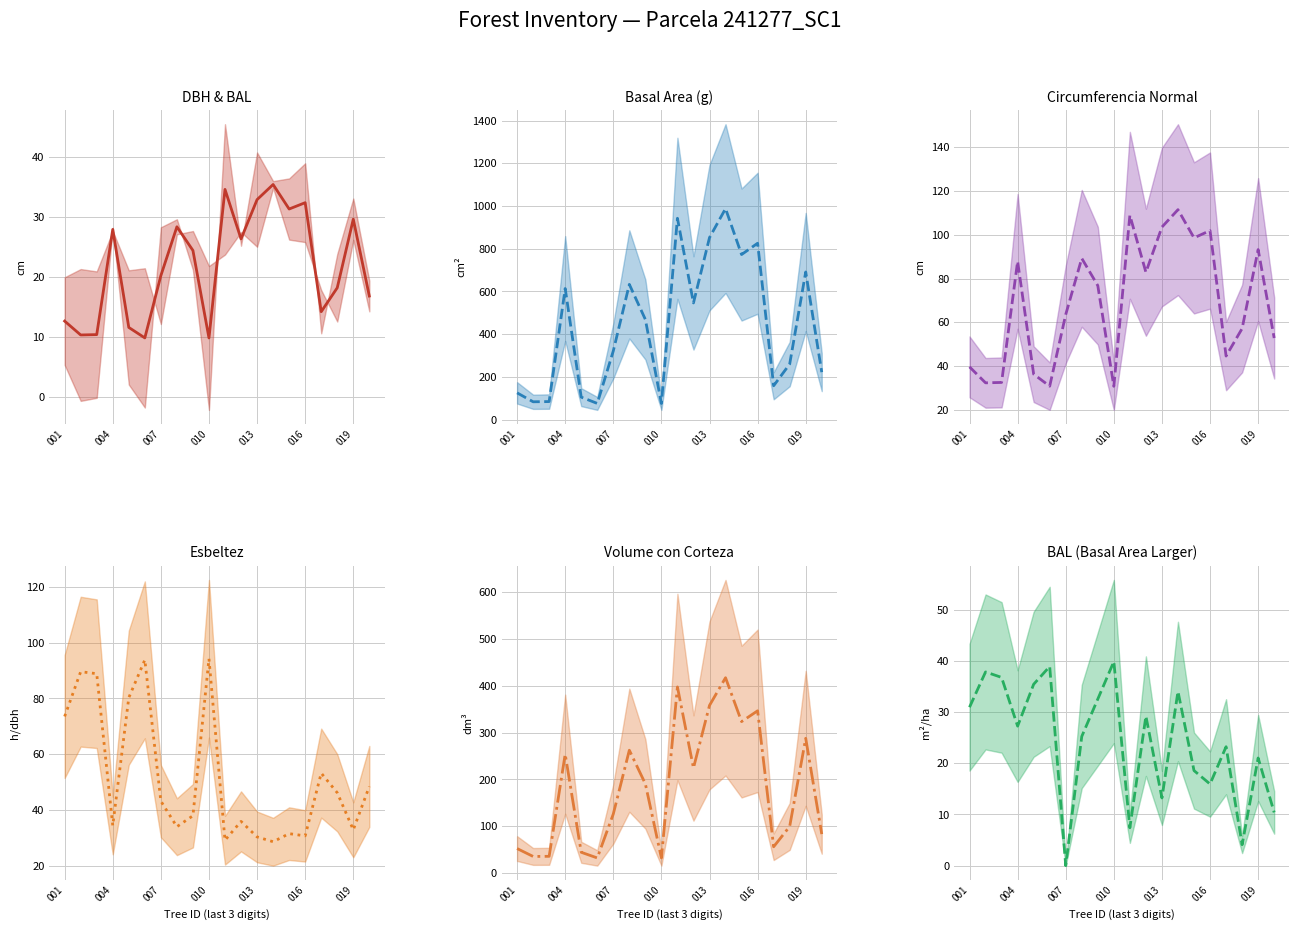

What is the average value of the v_line series?

183.1